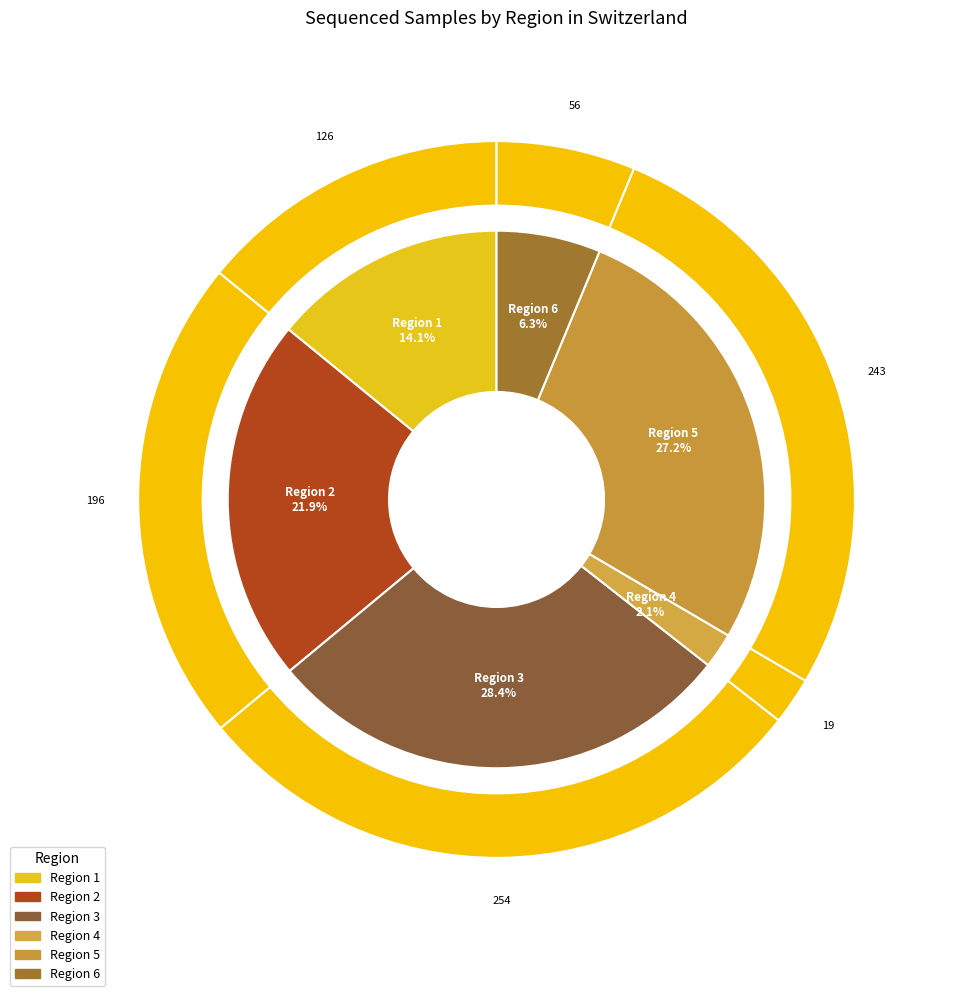

What percentage is the Region 1 slice, to the nearest percent?

14%